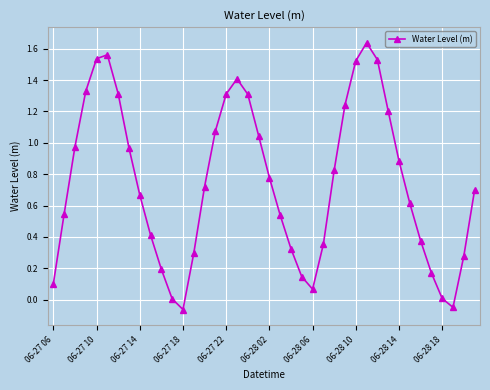

True or false: there are more than 0 points higher than both neighbors.

True